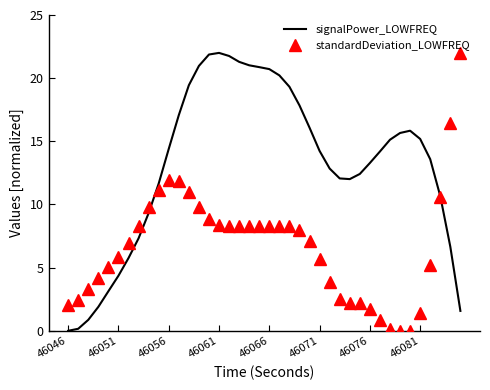

What is the maximum value for signalPower_LOWFREQ?

22.0